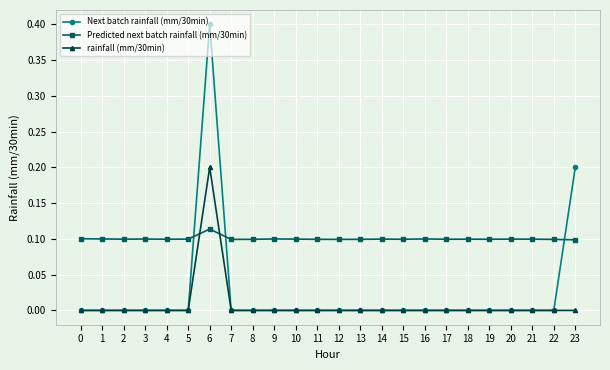

Is the value of rainfall (mm/30min) at 1 greater than the value of Predicted next batch rainfall (mm/30min) at 13?

No